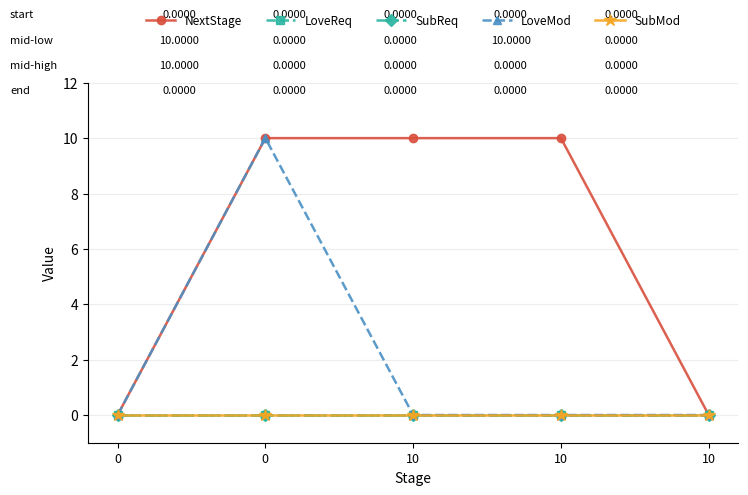

True or false: SubReq and LoveReq cross at least once.

False